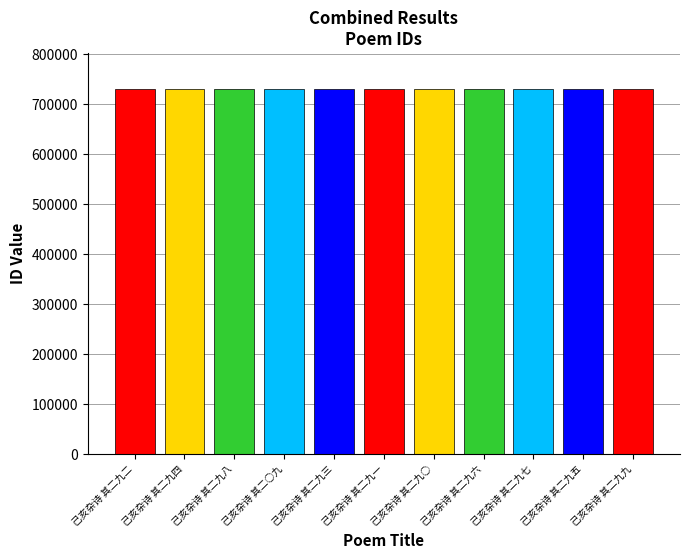

Is it true that the value at 己亥杂诗 其二九五 is 729540?

True